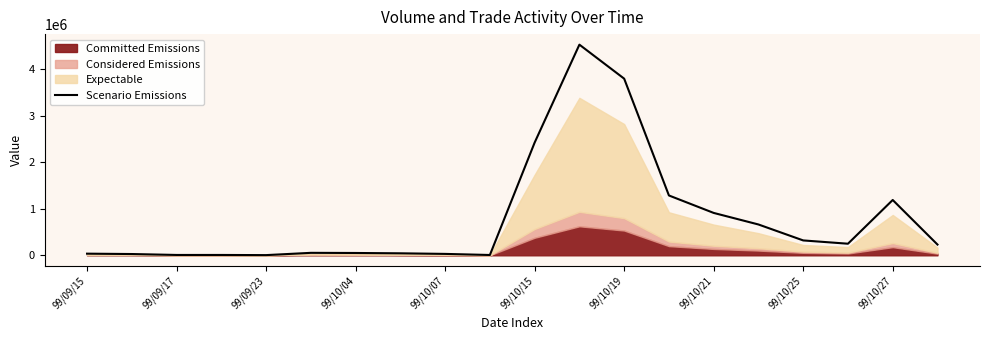

Approximately how many times larger is the value at 99/09/17 compared to 99/09/23?

1.8